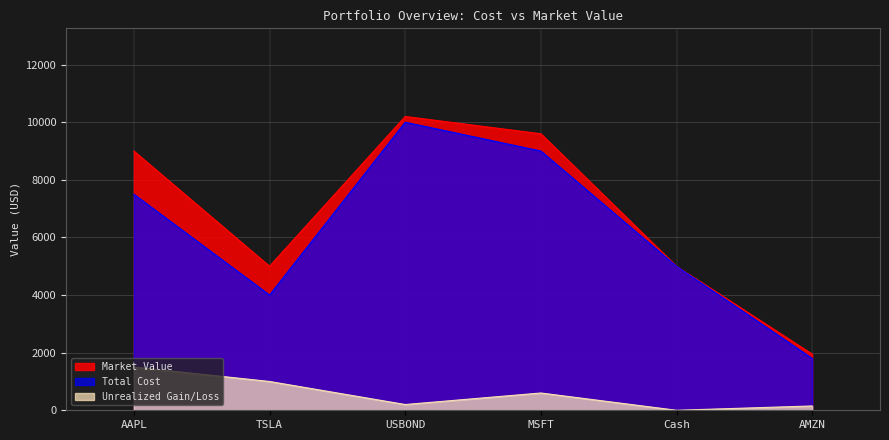

The value of Total Cost at Cash is 5000. True or false?

True